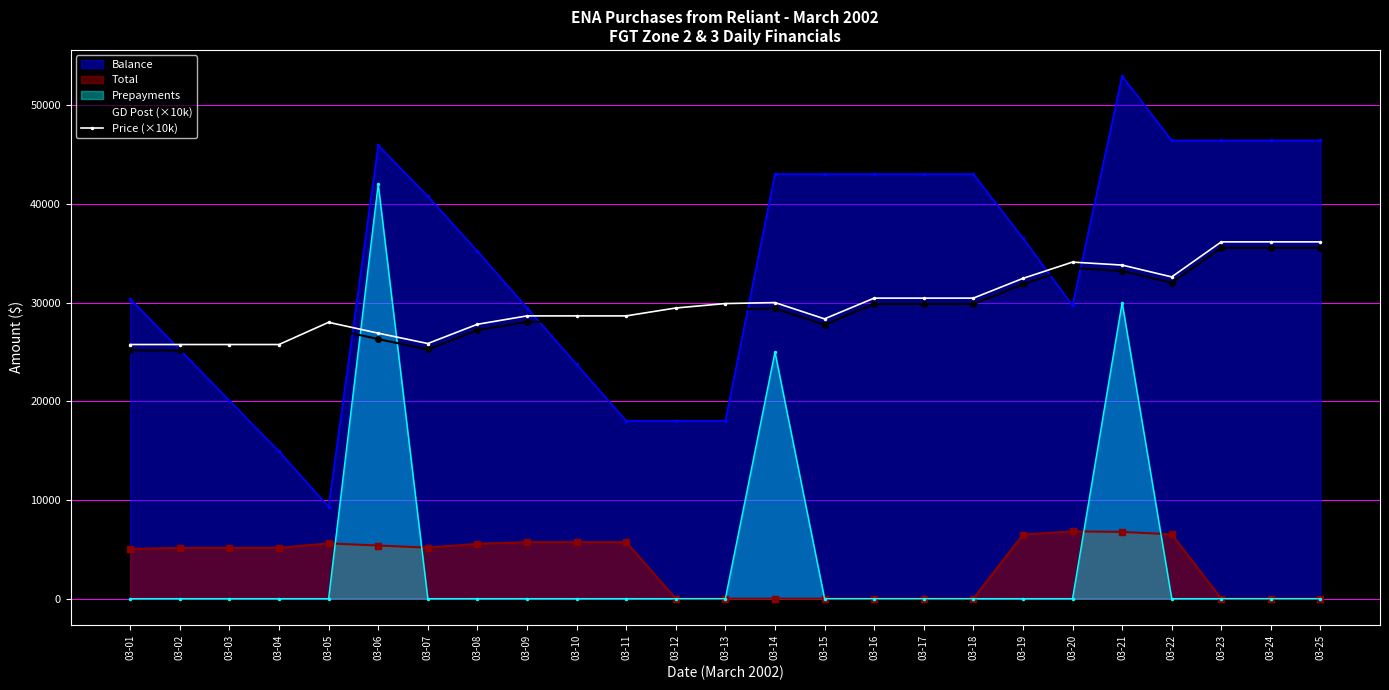

How many lines are shown in the chart?

5